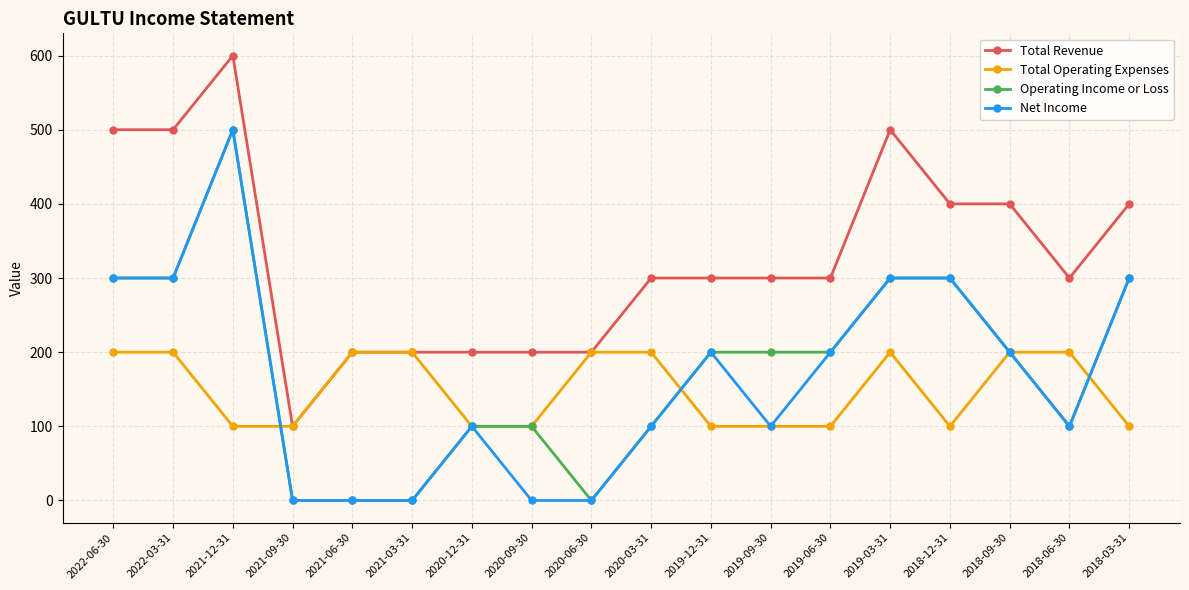

Where is the first local maximum for Net Income?

2021-12-31